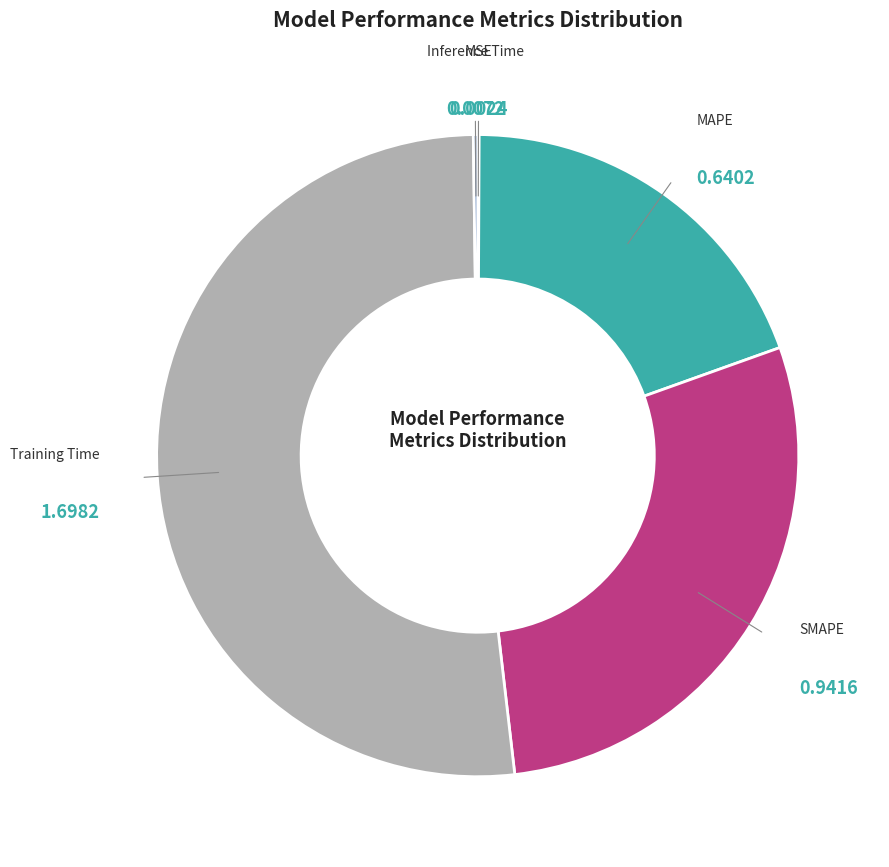

Is there a majority slice in this chart?

Yes